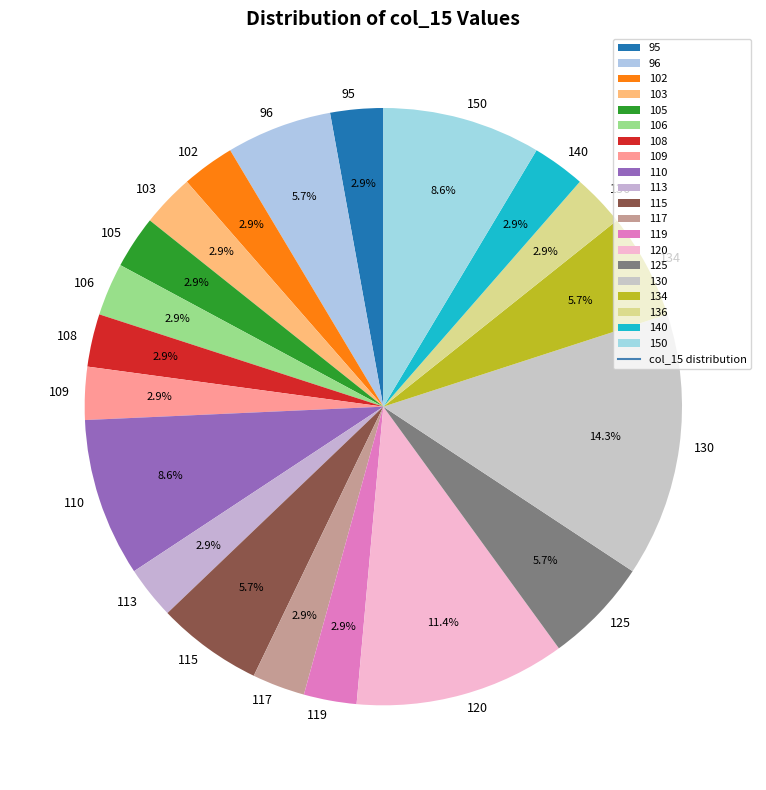

How many segments does this pie chart have?

20